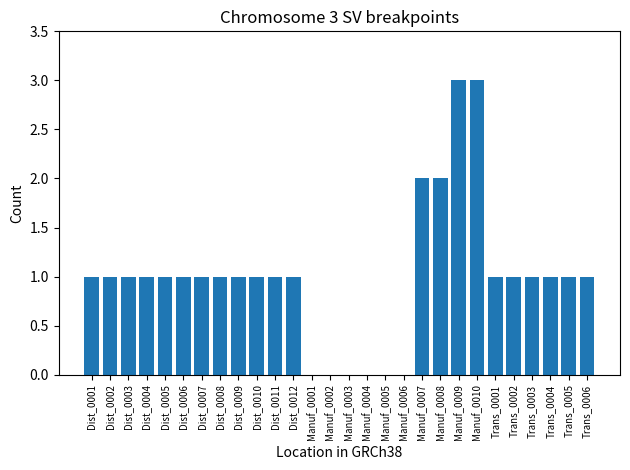

The value at Trans_0006 is 1. True or false?

True